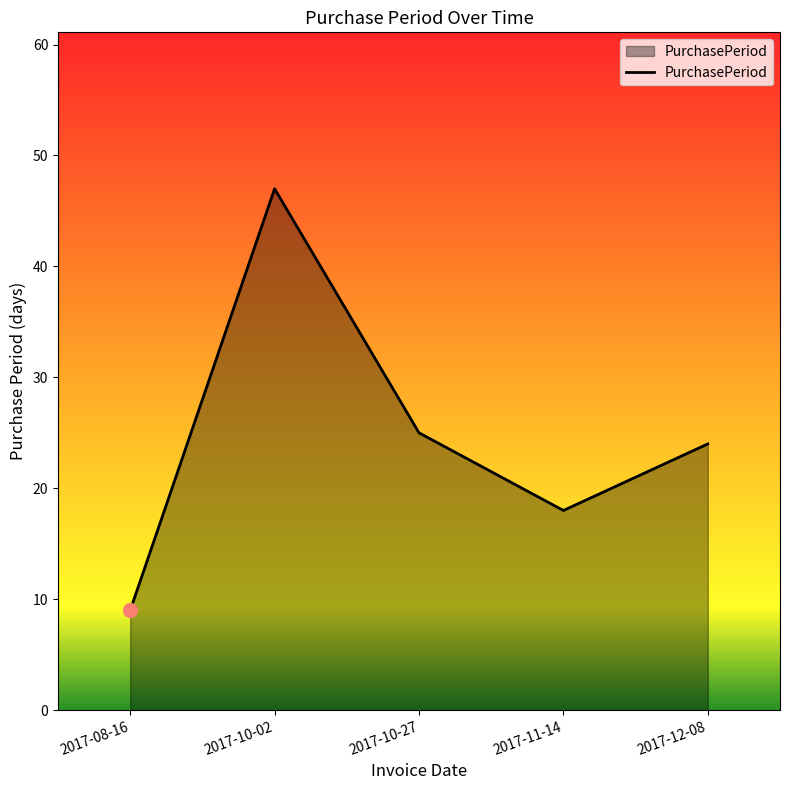

Where is the first local maximum?

2017-10-02